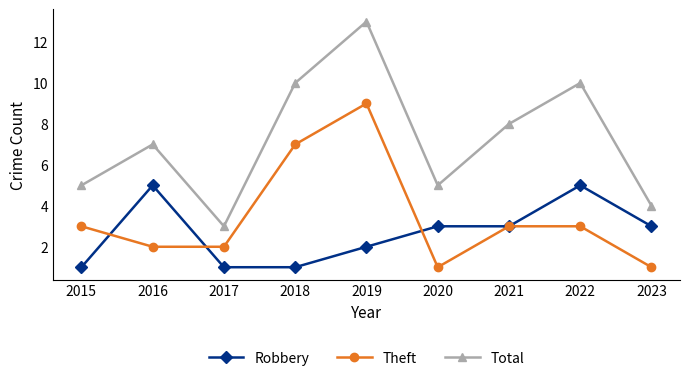

At which category does Theft reach its first local peak?

2019